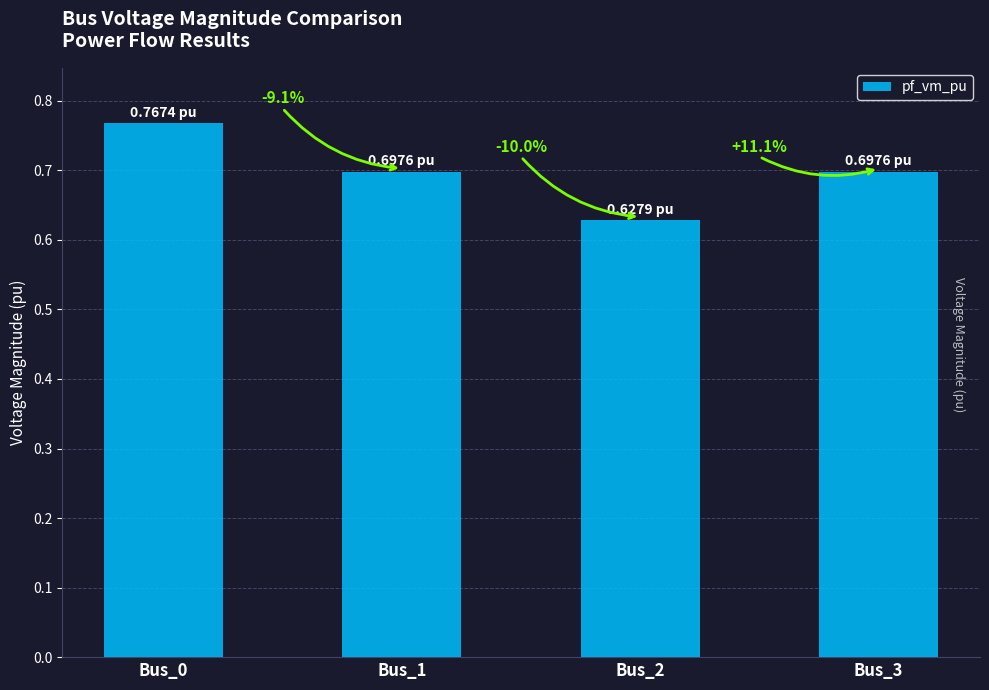

At which category does the chart reach its peak across all series?

Bus_0